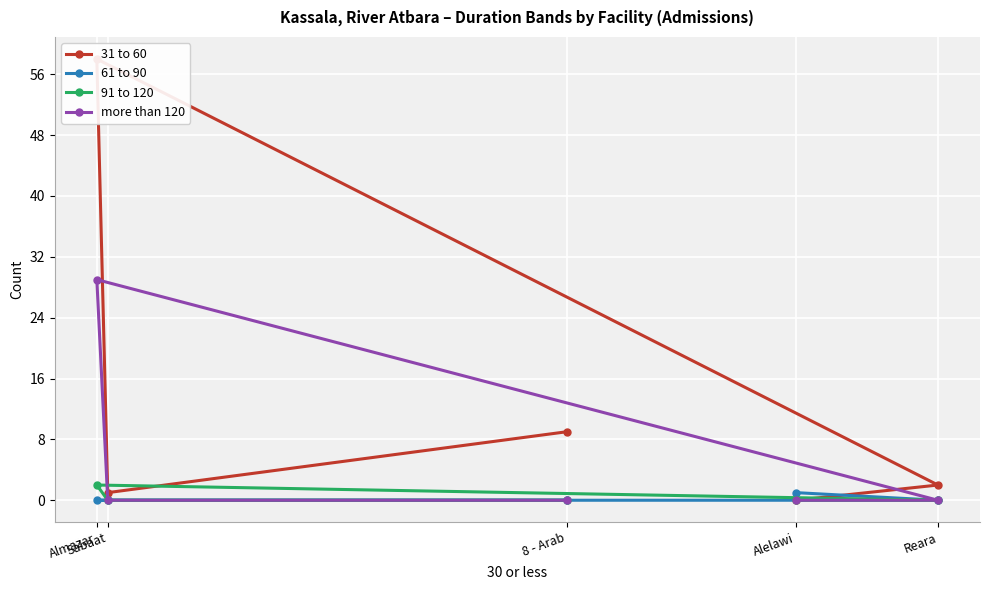

The 91 to 120 series shows -1 at 8 - Arab. True or false?

False